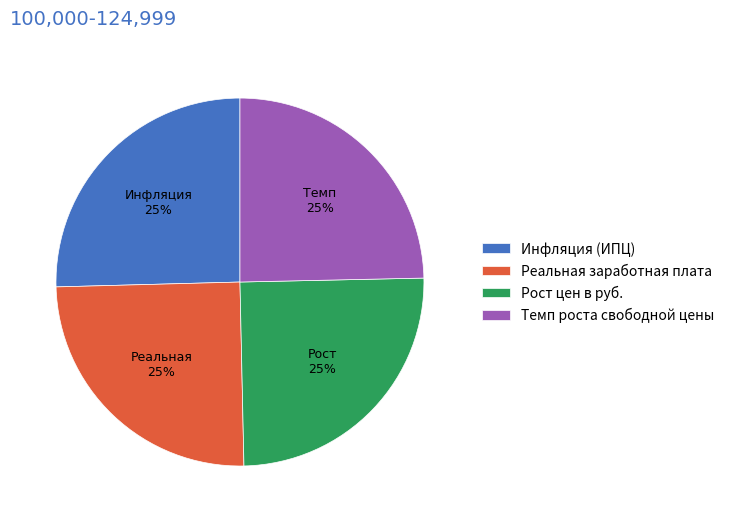

To the nearest percent, what is the combined percentage of Темп роста свободной цены and Инфляция (ИПЦ)?

50%